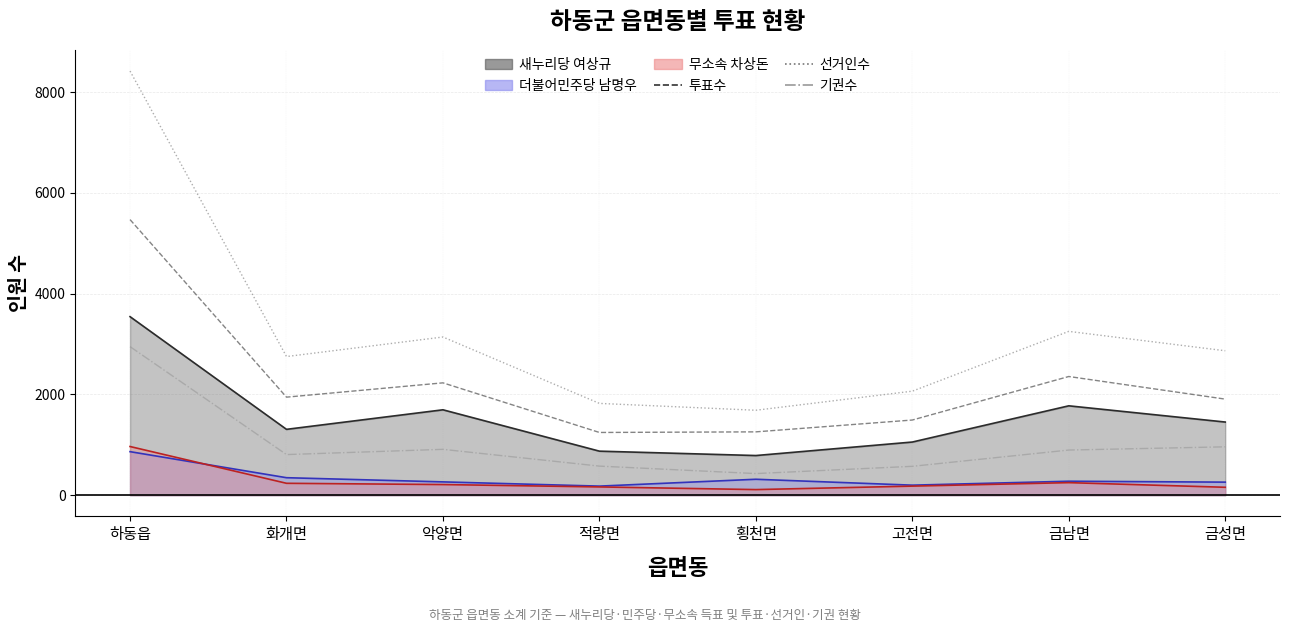

In 기권수, how many points are higher than both neighbors (excluding endpoints)?

1